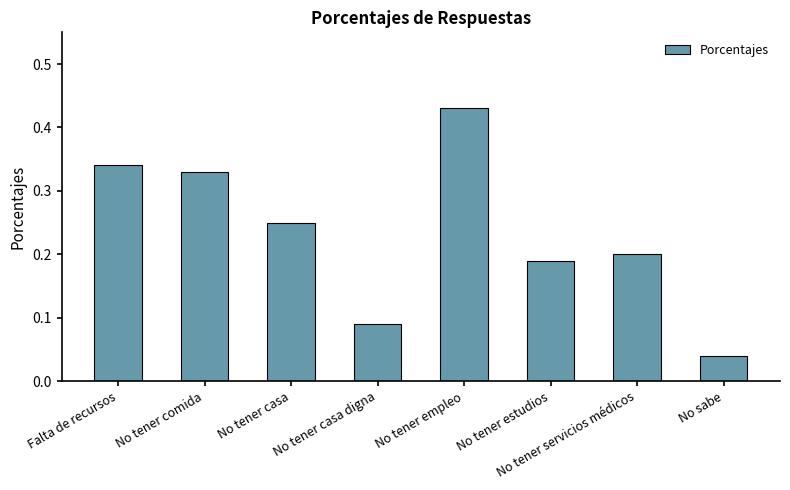

Which label corresponds to the largest value in the chart?

No tener empleo